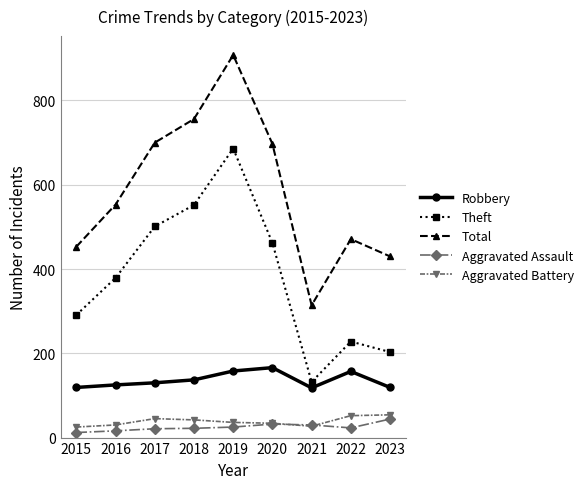

What is the highest value of the Total series?

908